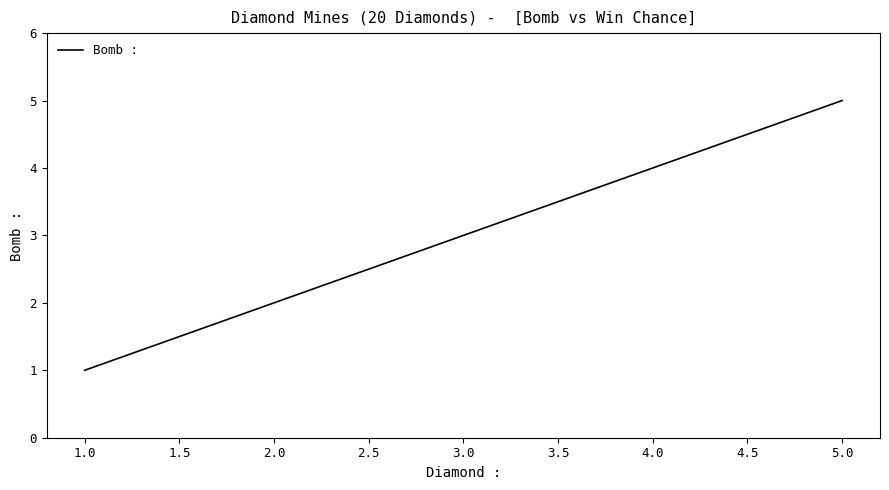

Which category has the highest value across all series?

5.0